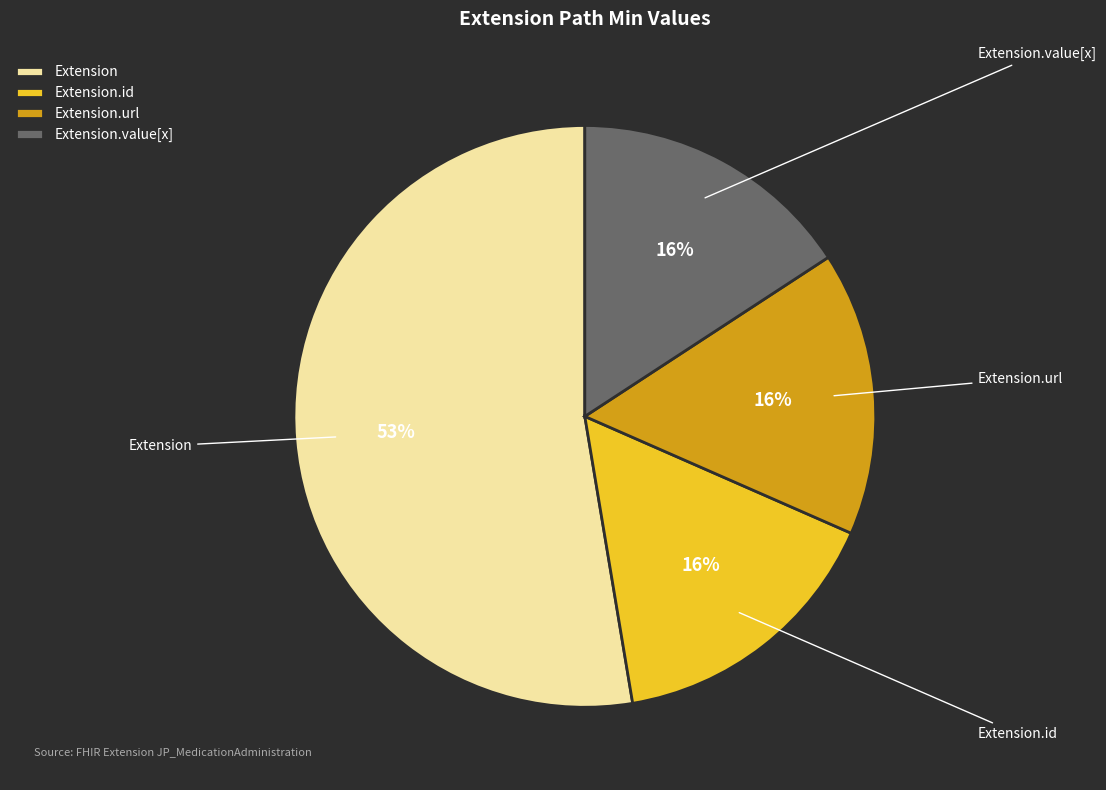

The Extension slice represents 53% of the pie. True or false?

True